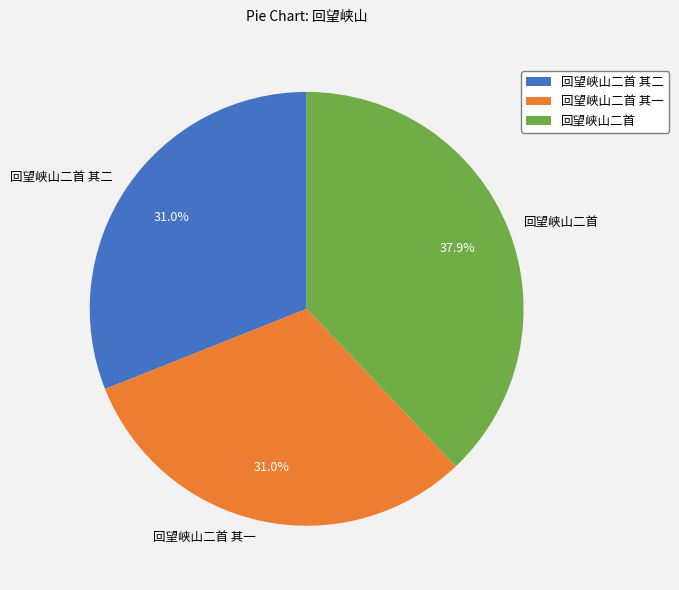

To the nearest percent, what is the average slice percentage?

33%